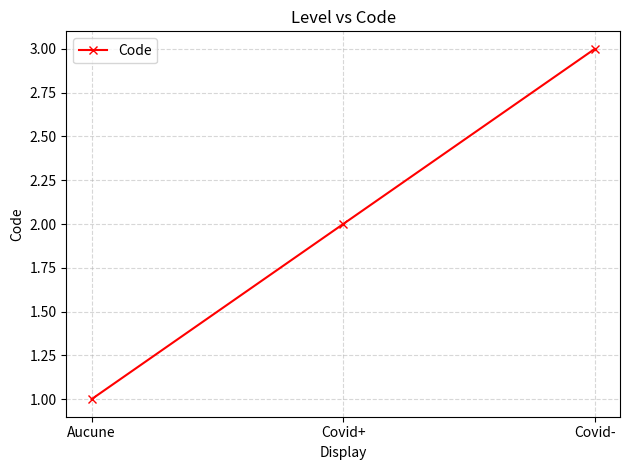

How many values are below 2?

1